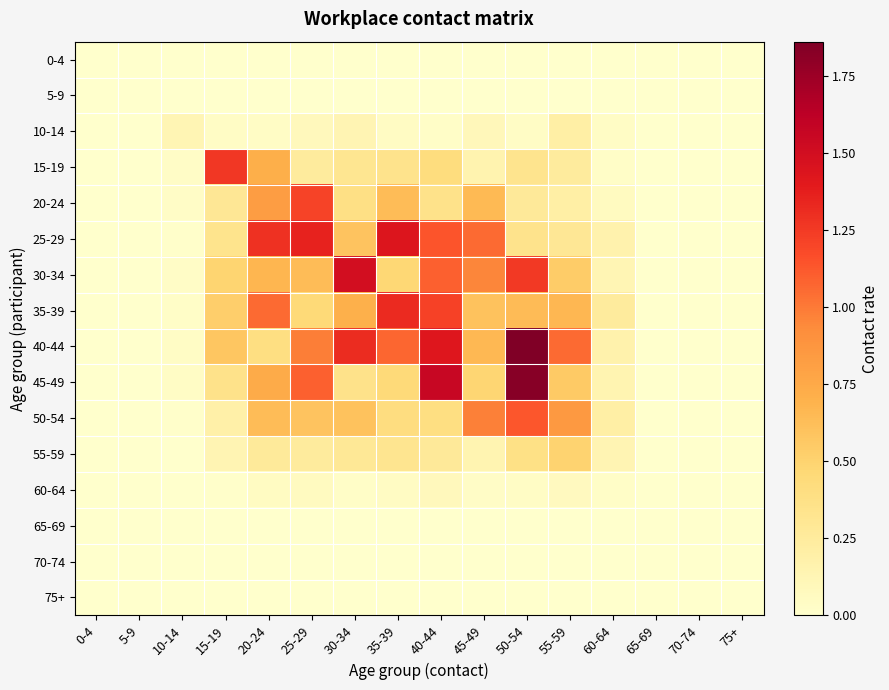

How many data points does each series have?

16